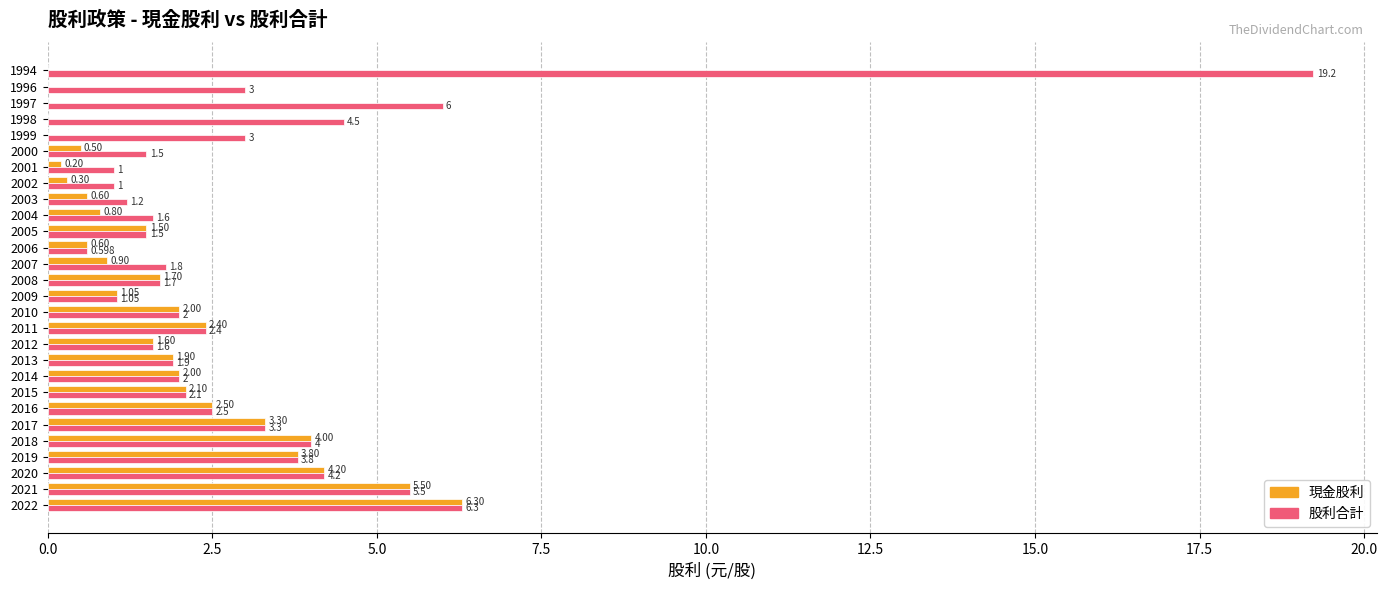

Is the value of 現金股利 at 2018 greater than the value of 股利合計 at 2014?

Yes